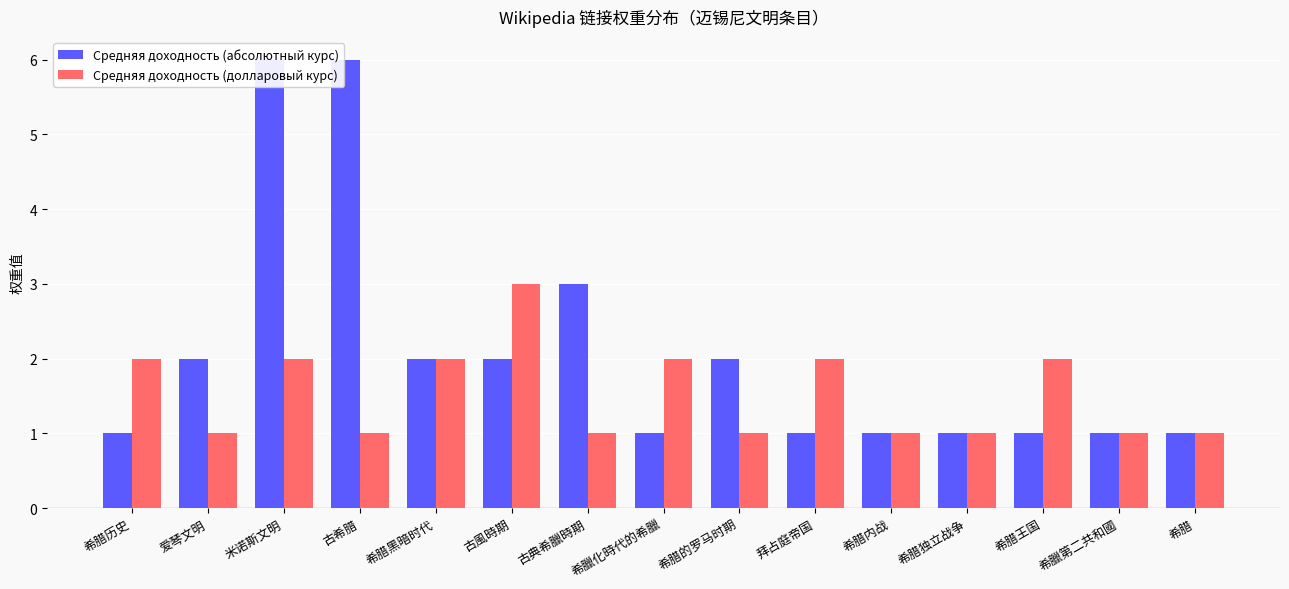

What is the total value across all series at 米诺斯文明?

8